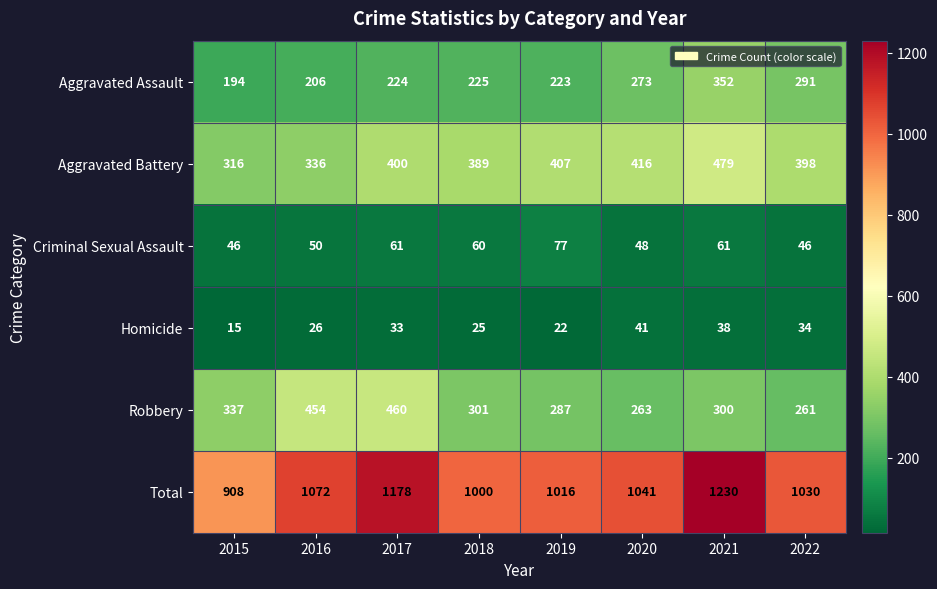

At how many categories does at least one series exceed 139?

8